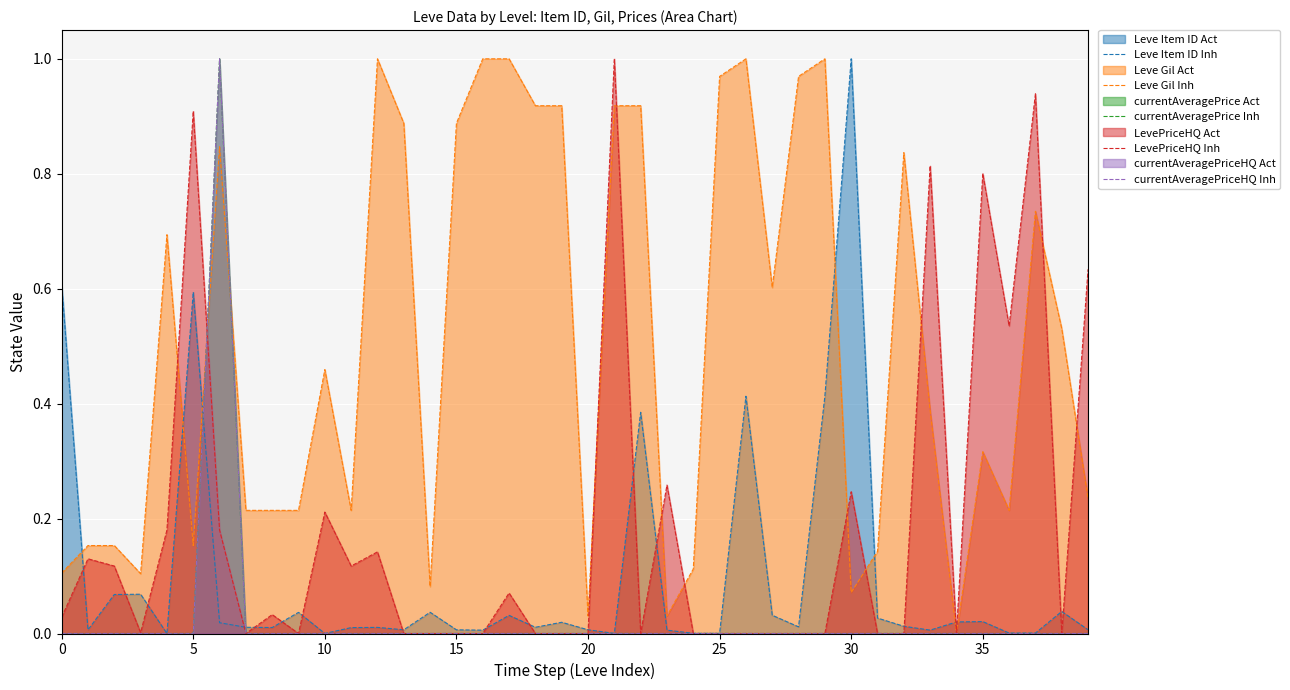

In currentAveragePrice Inh, how many points are lower than both neighbors (excluding endpoints)?

12